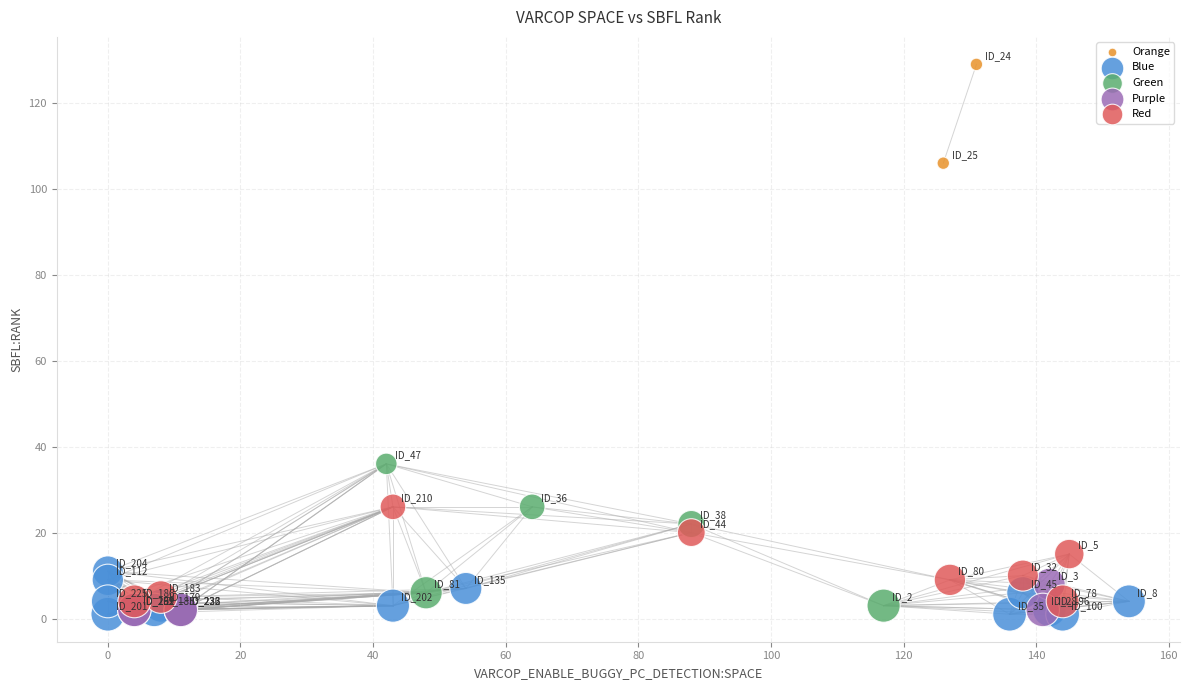

Which series has the widest spread of Y values?

Green